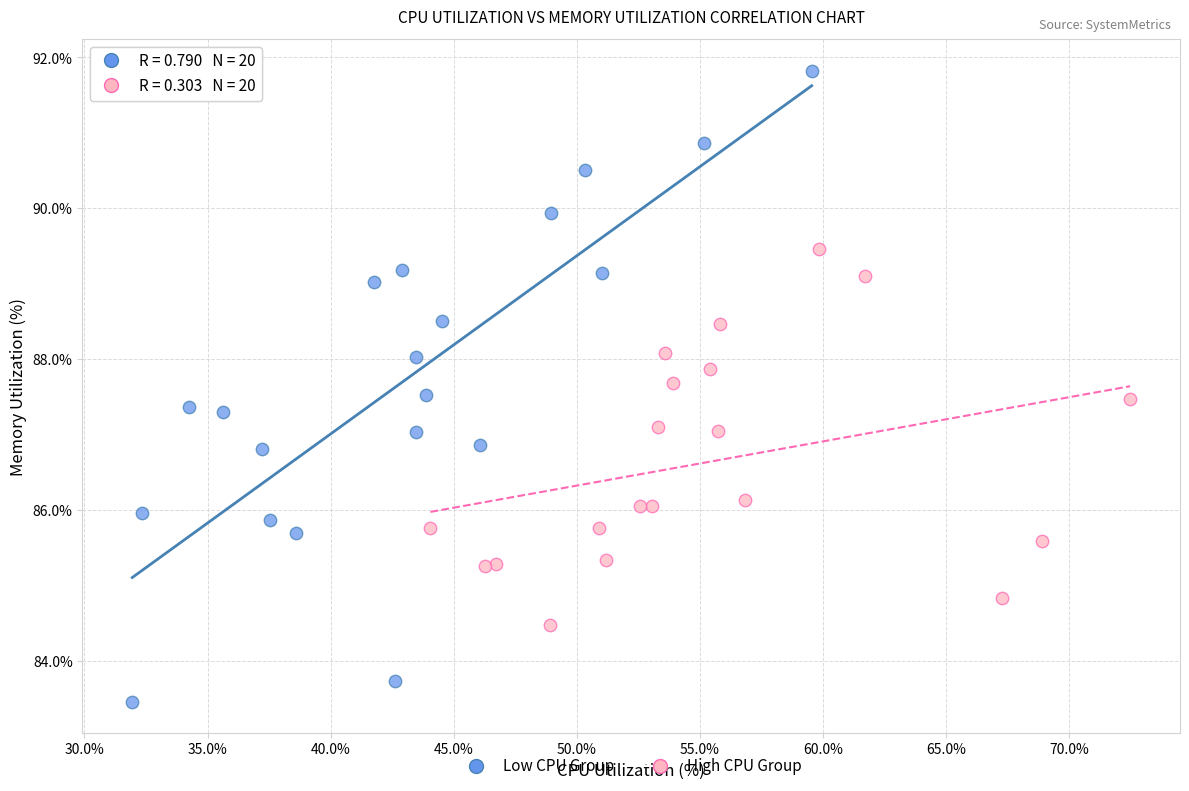

Which series has the widest spread of Y values?

Low CPU Group